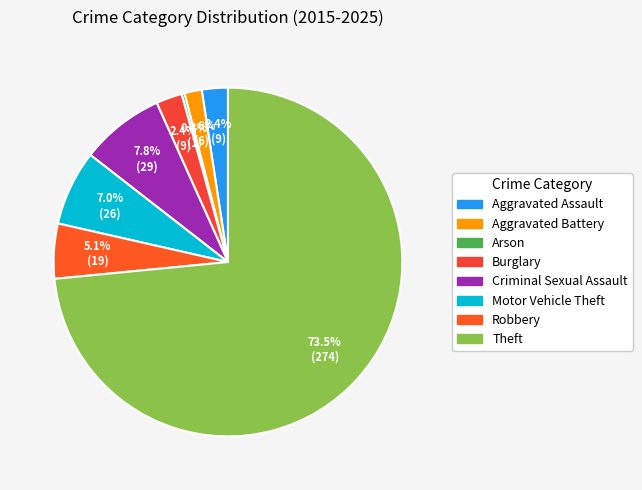

To the nearest percent, what is the combined percentage of Arson and Criminal Sexual Assault?

8%